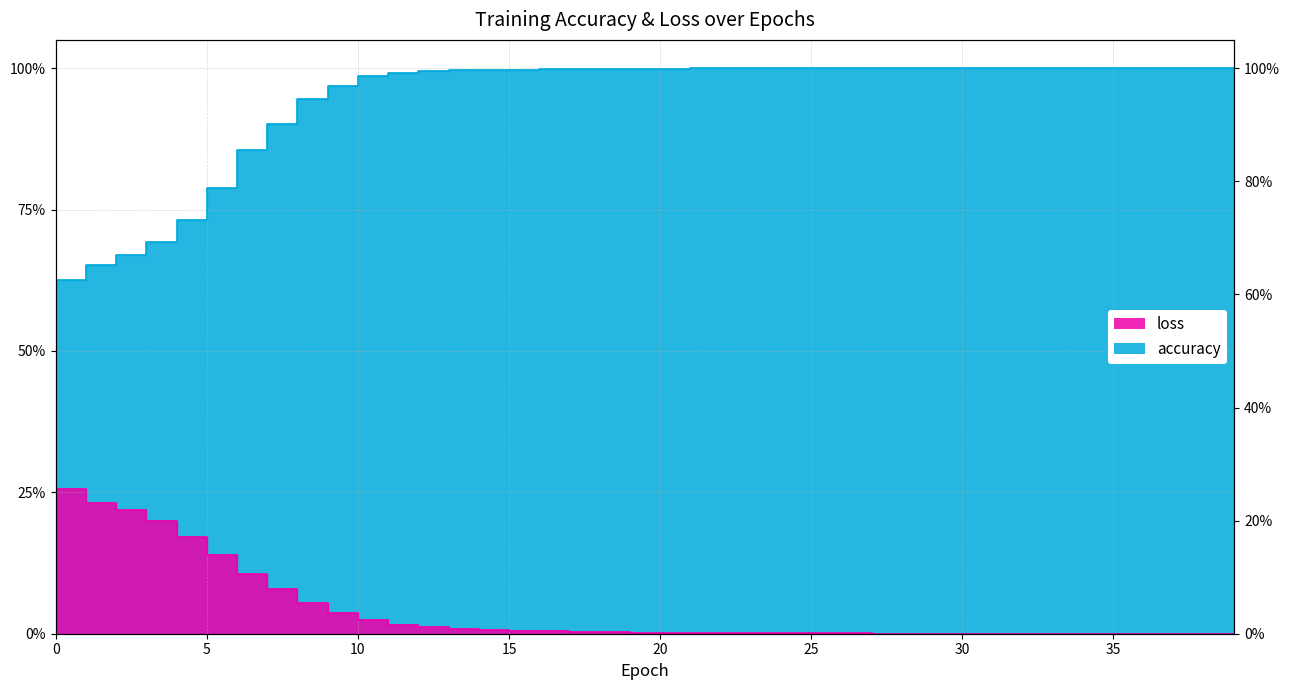

Which series has the largest total across all categories?

accuracy